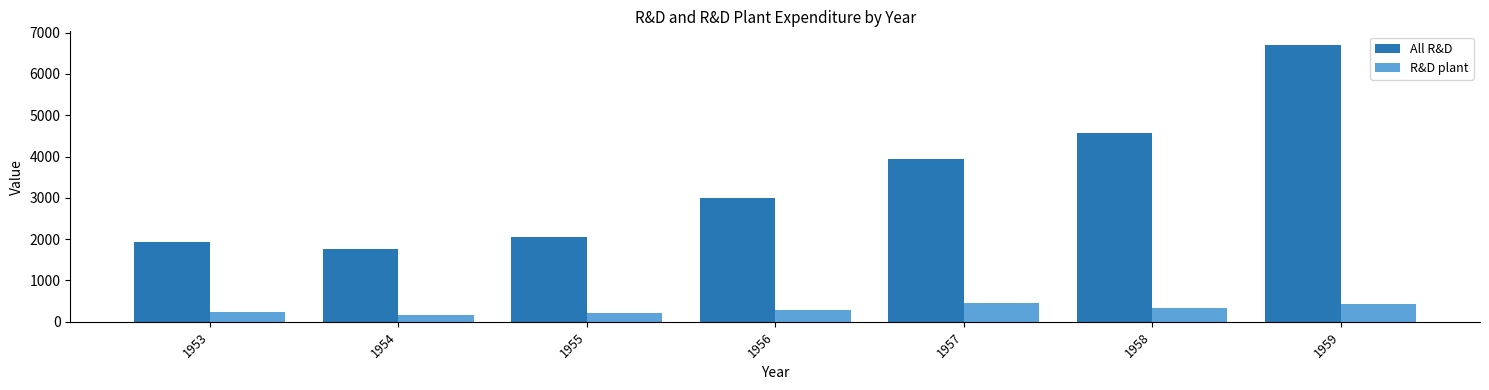

The R&D plant series shows 248 at 1953. True or false?

True